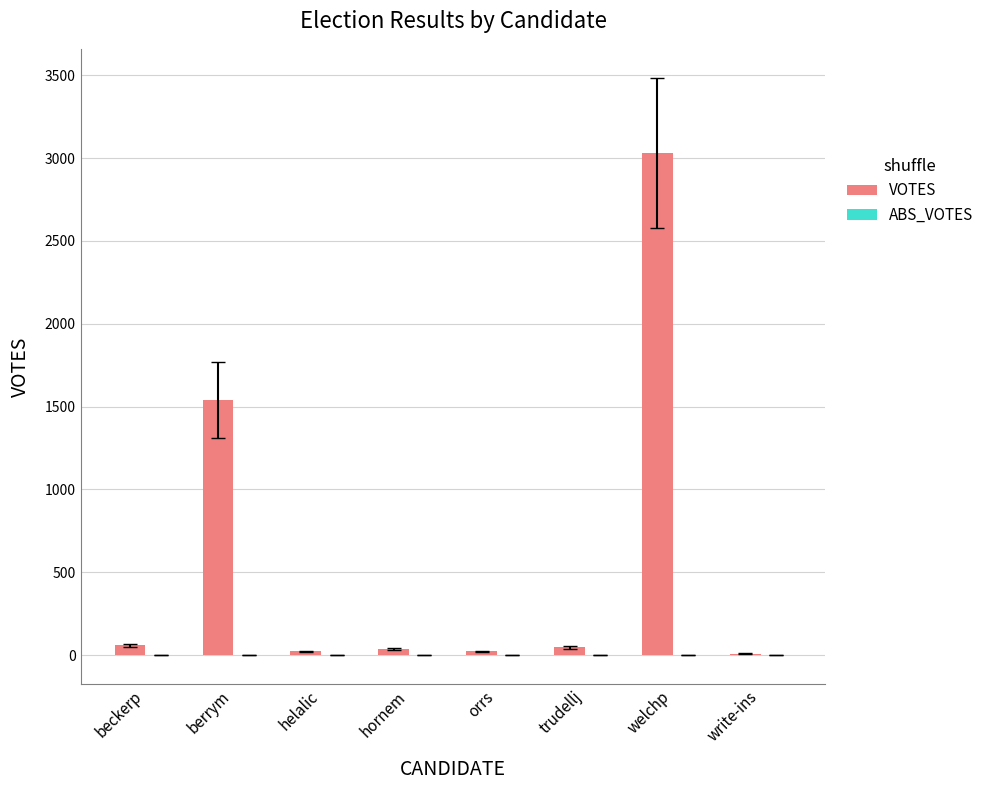

Is it true that the value at berrym is 2076?

False